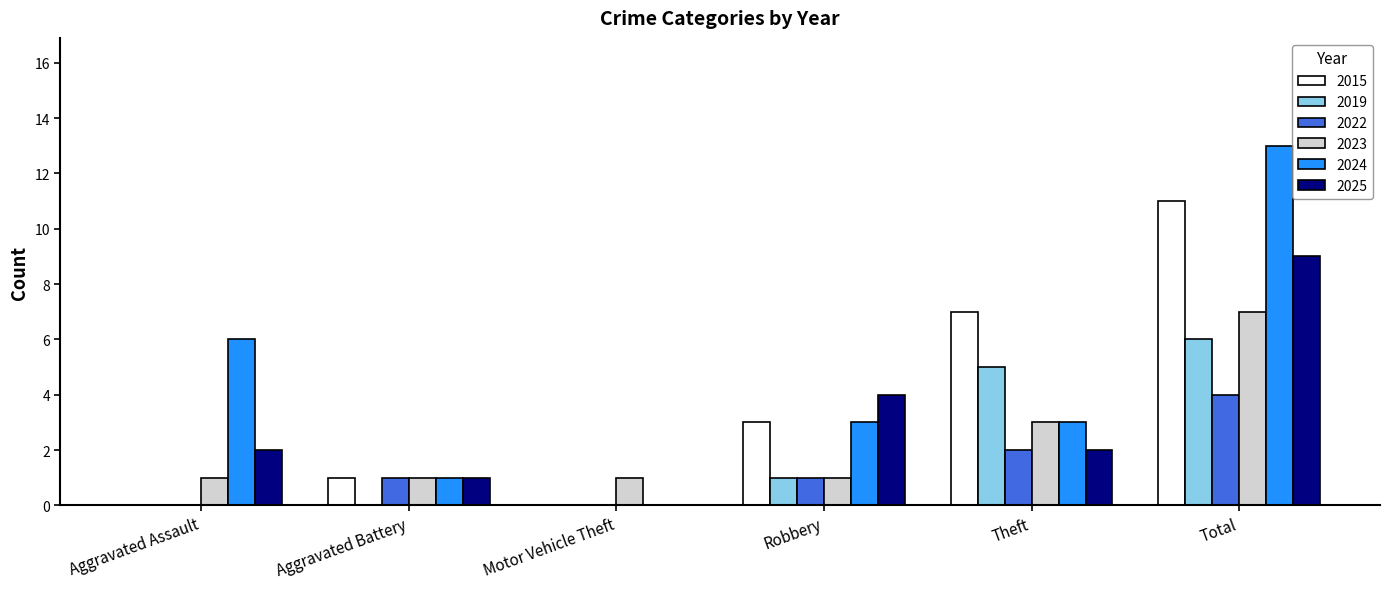

At which category is the sum across all series the highest?

Total